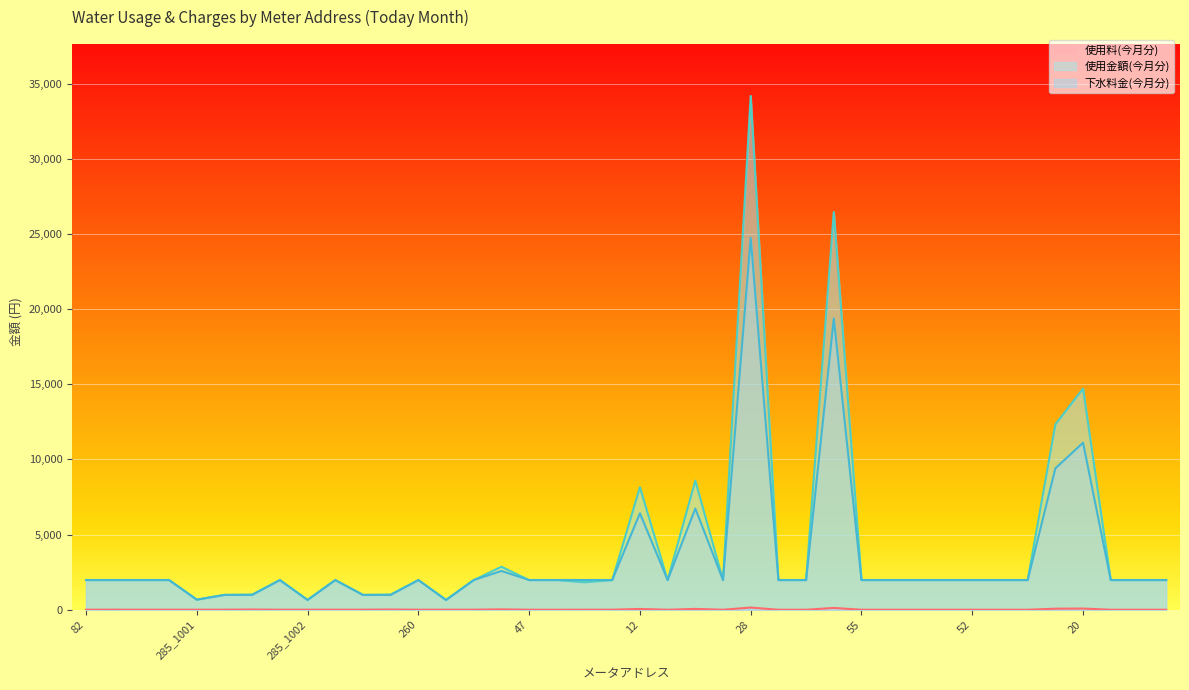

How many intersections are there between 下水料金(今月分) and 使用金額(今月分)?

16